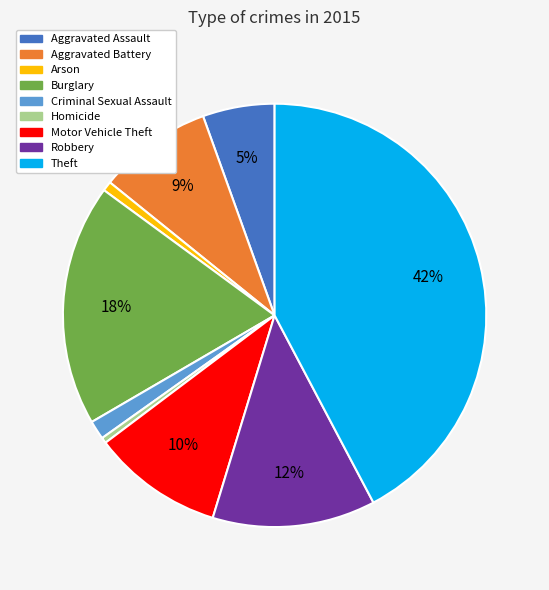

To the nearest percent, what is the difference between the Robbery and Burglary slice percentages?

6%